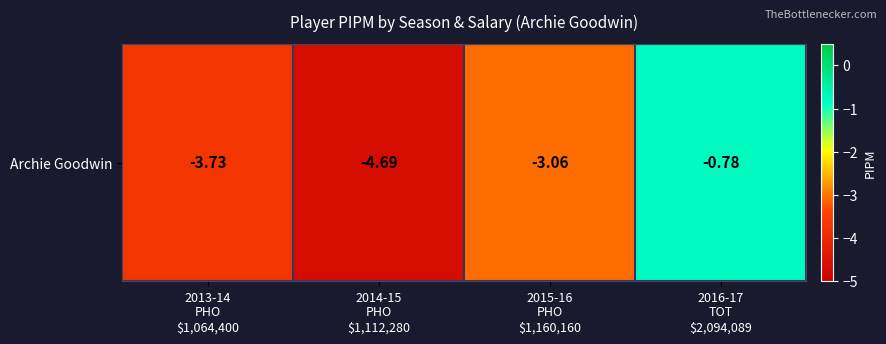

Which label corresponds to the smallest value in the chart?

2014-15
PHO
$1,112,280